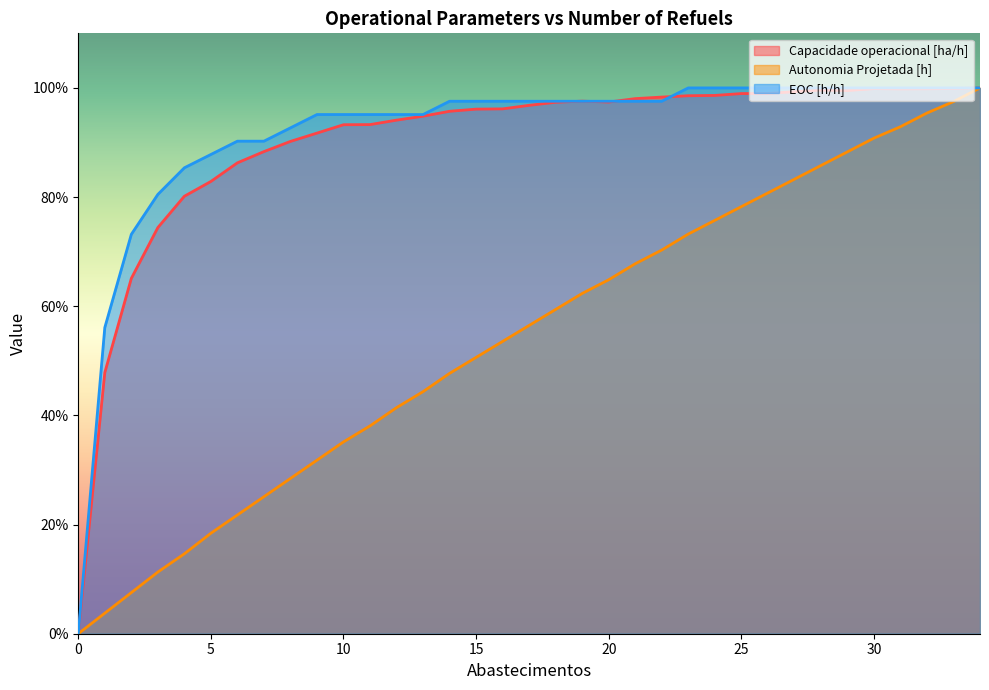

What value does the EOC [h/h] series have at 1?

0.6